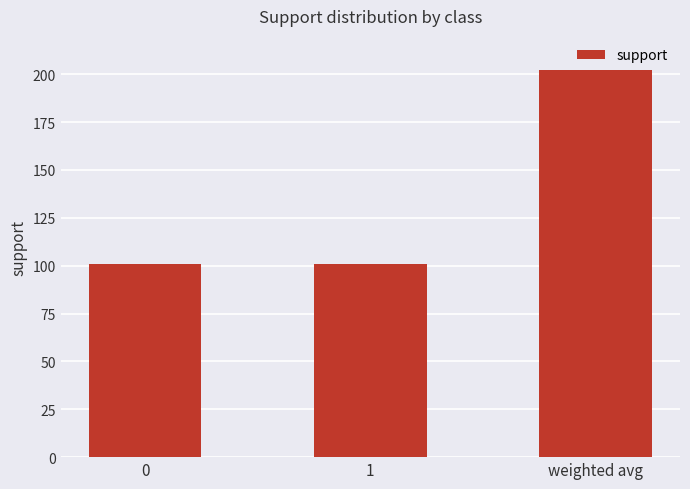

What is the difference between the maximum and minimum values?

101